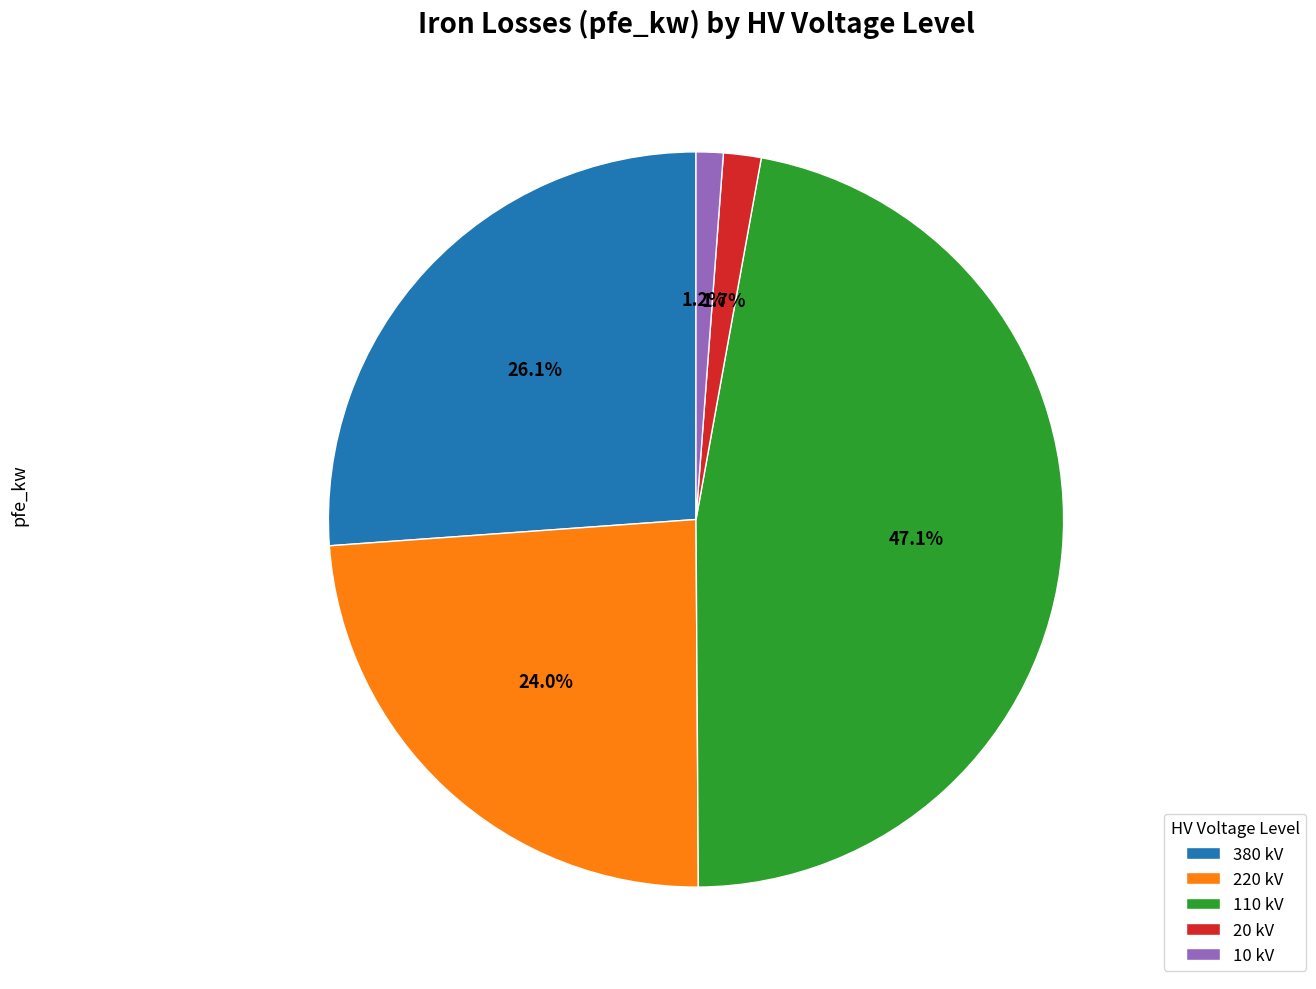

To the nearest percent, what is the average slice percentage?

20%